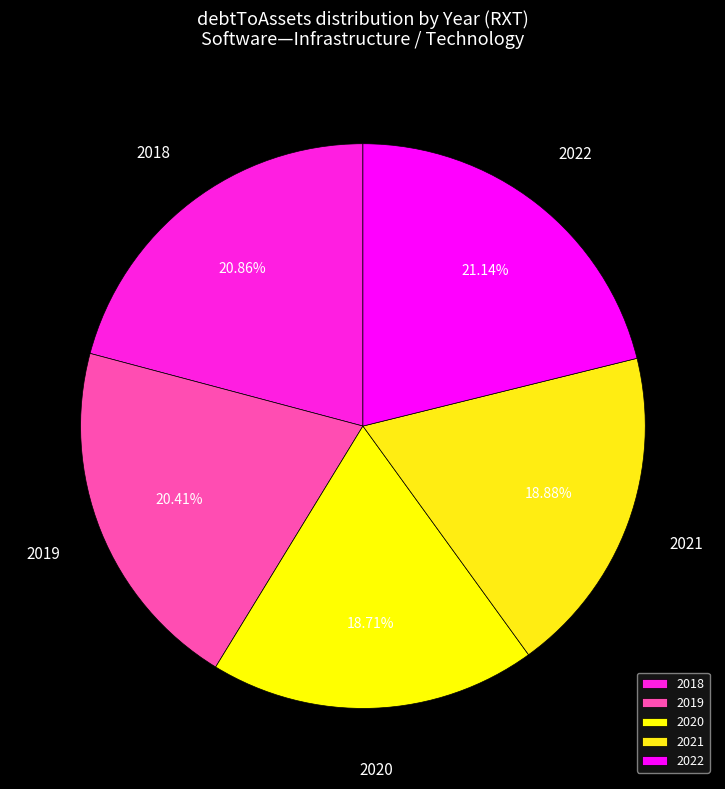

The 2019 slice represents 32% of the pie. True or false?

False